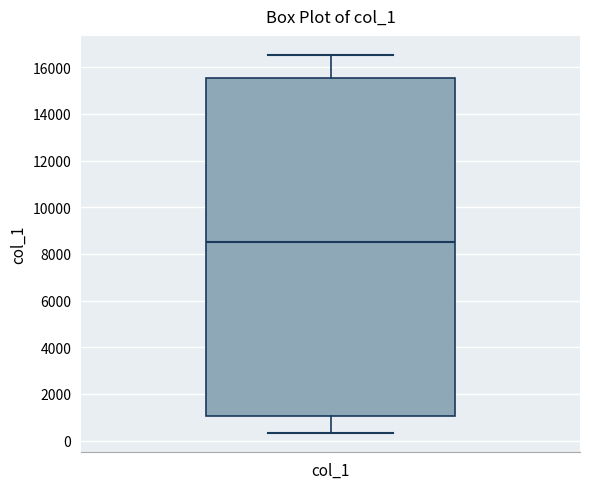

Transcribe this box plot: give where the median line is, the range the box spans, and where the two whiskers end, as read against the y-axis. The values are not printed on the chart, so give them approximately, as read against the axis.

median 8600, box 1000 to 15600, whiskers 400 to 16600